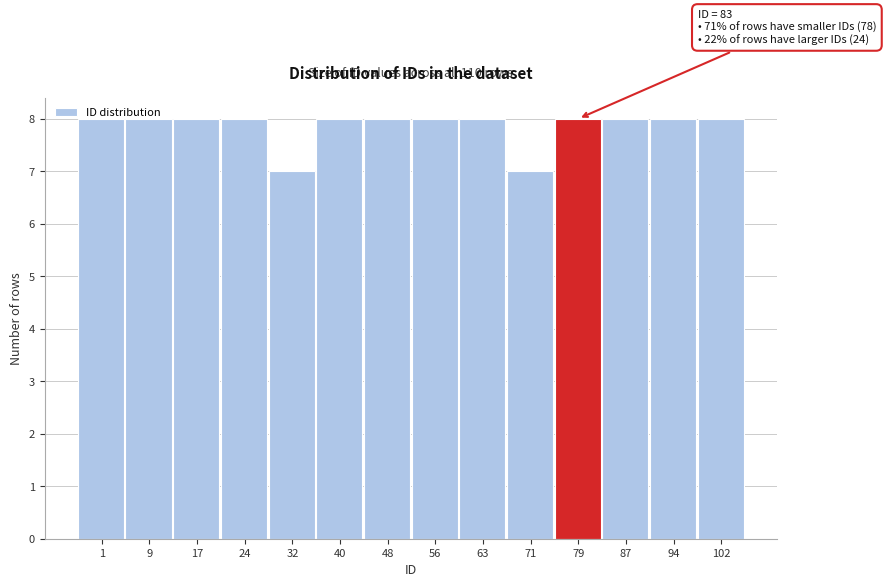

What is the average value?

8